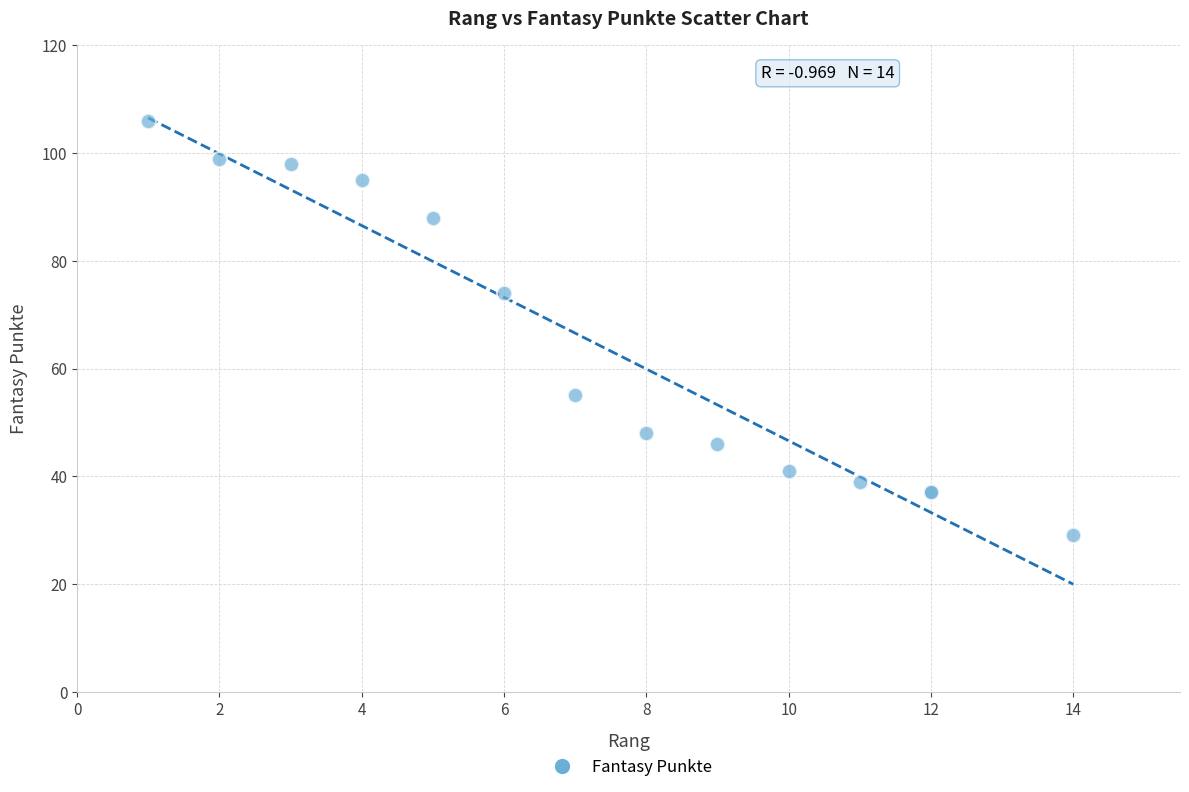

What Y value in the scatter plot is closest to 67?

74